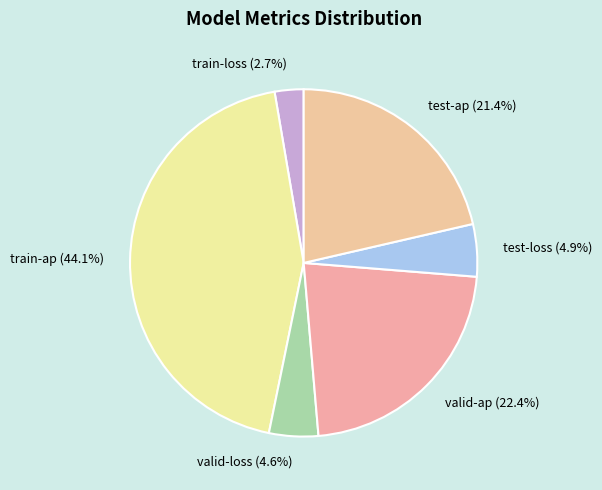

What is the total percentage of test-loss and test-ap?

26.3%